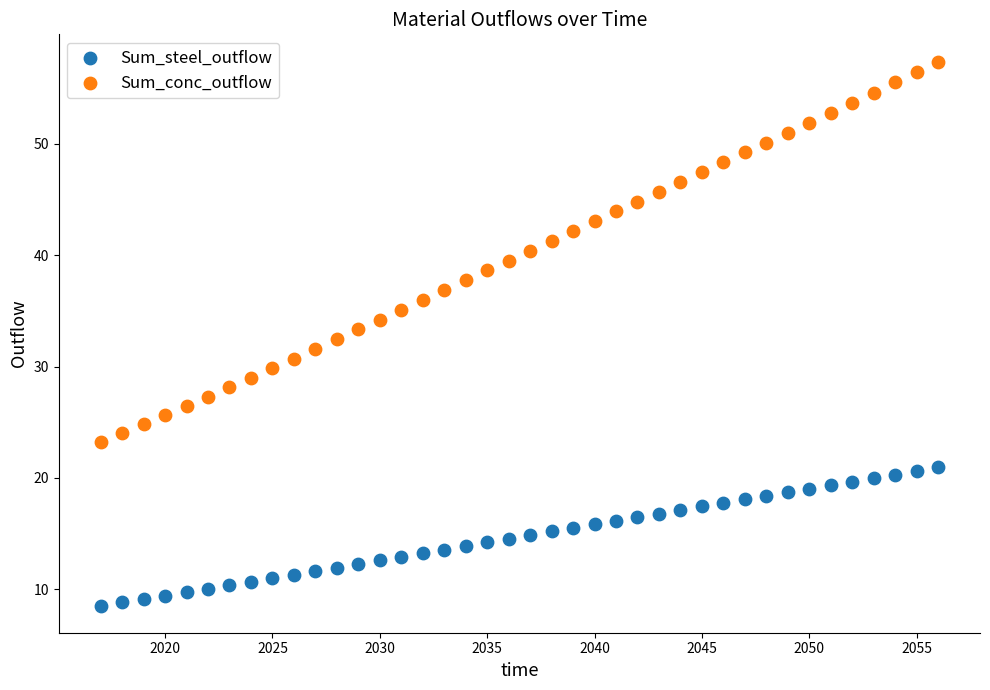

Across all data points, what is the range of X values (max minus min)?

39.0